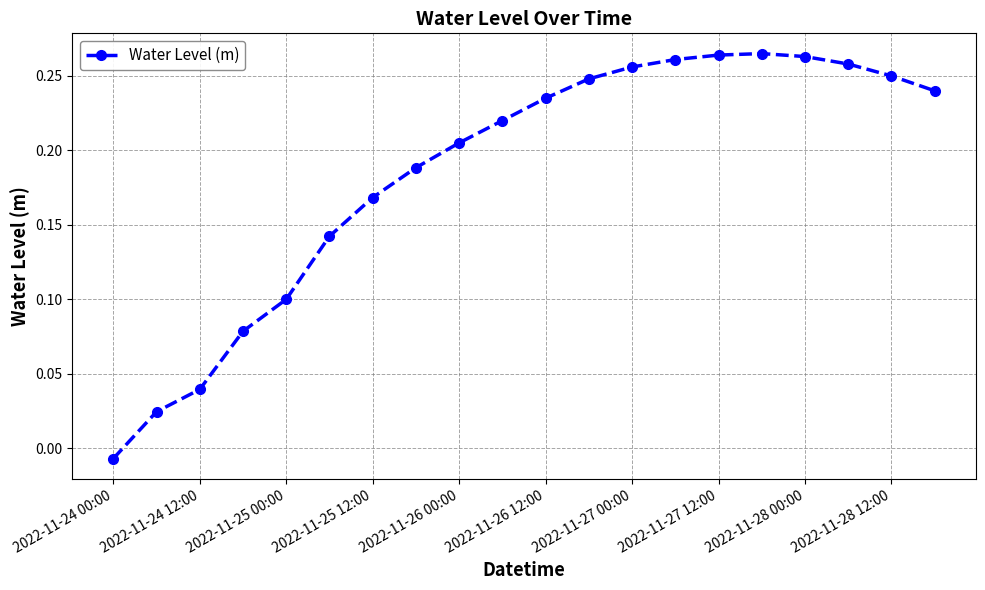

True or false: the data has more than 0 interior local peaks.

True